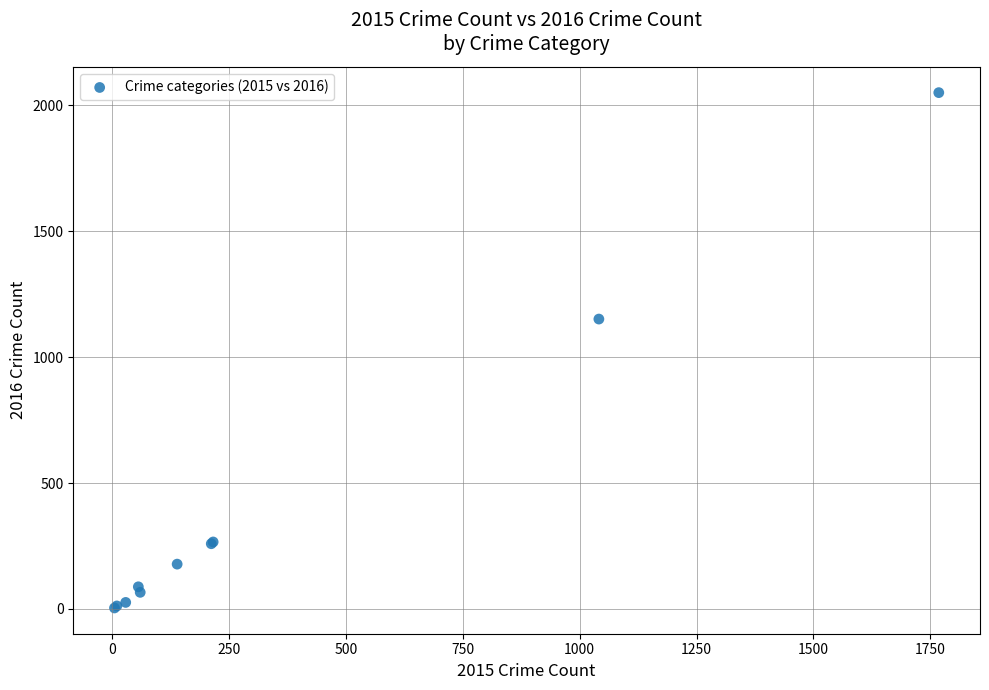

What Y value in the scatter plot is closest to 1027?

1151